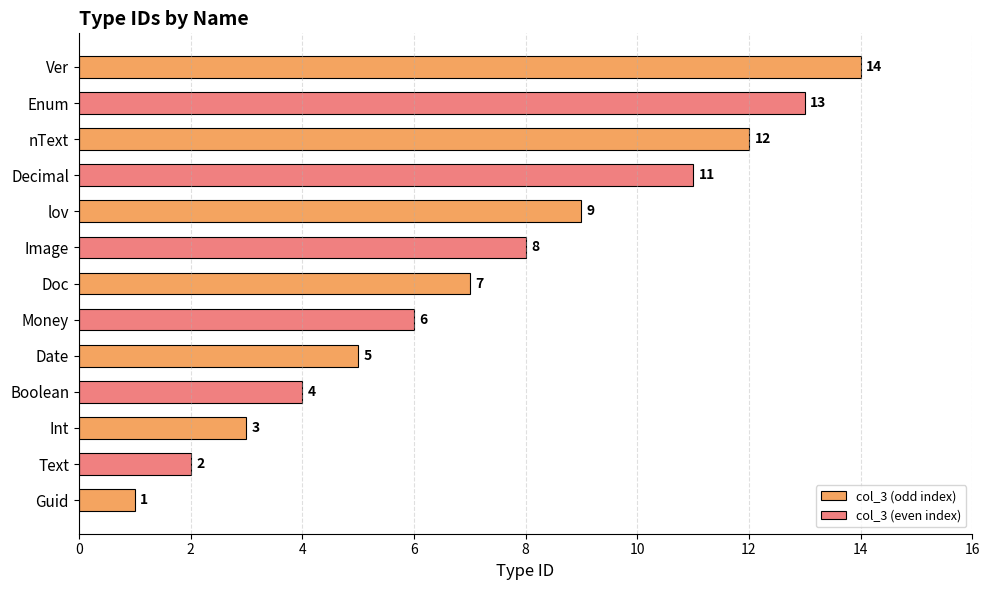

At which label does the data first exceed 7?

Image